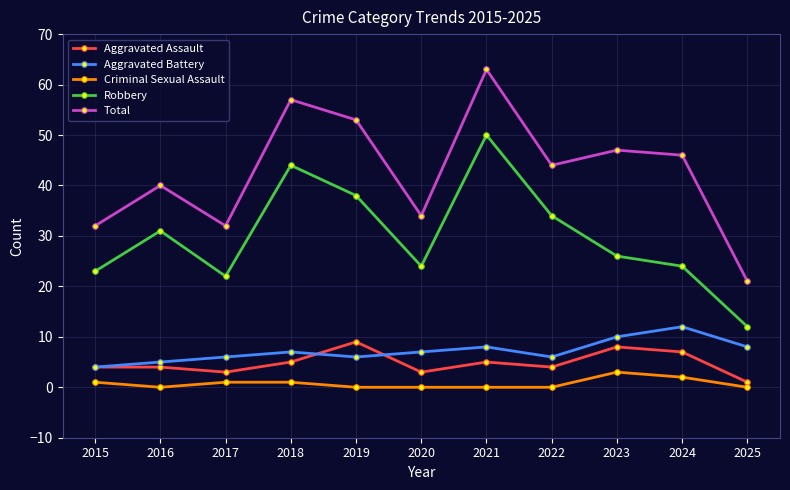

Between 2015 and 2022, which series saw the biggest shift?

Total